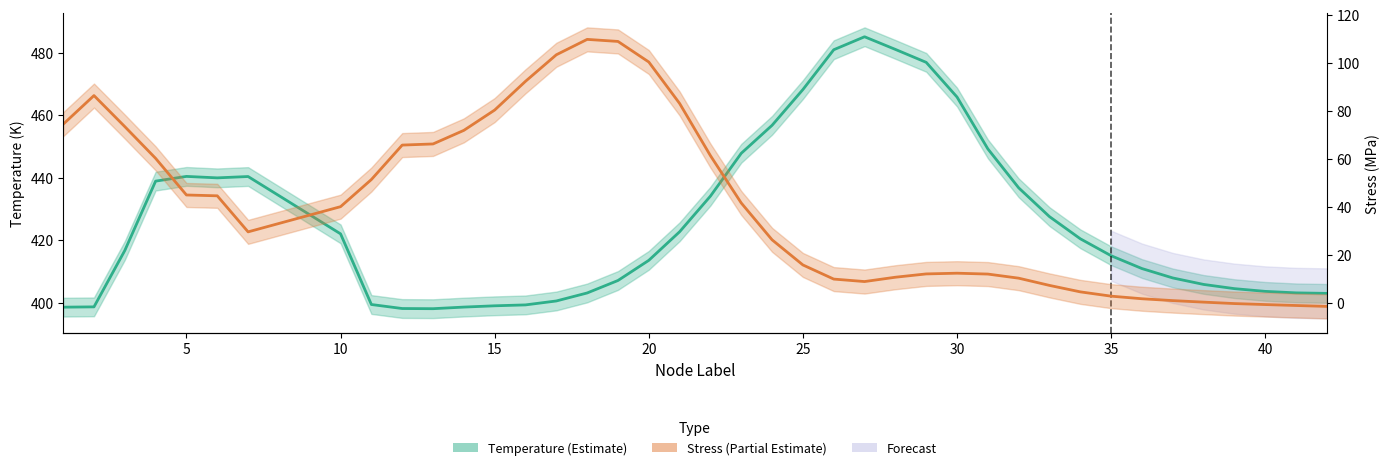

How many lines are shown in the chart?

2